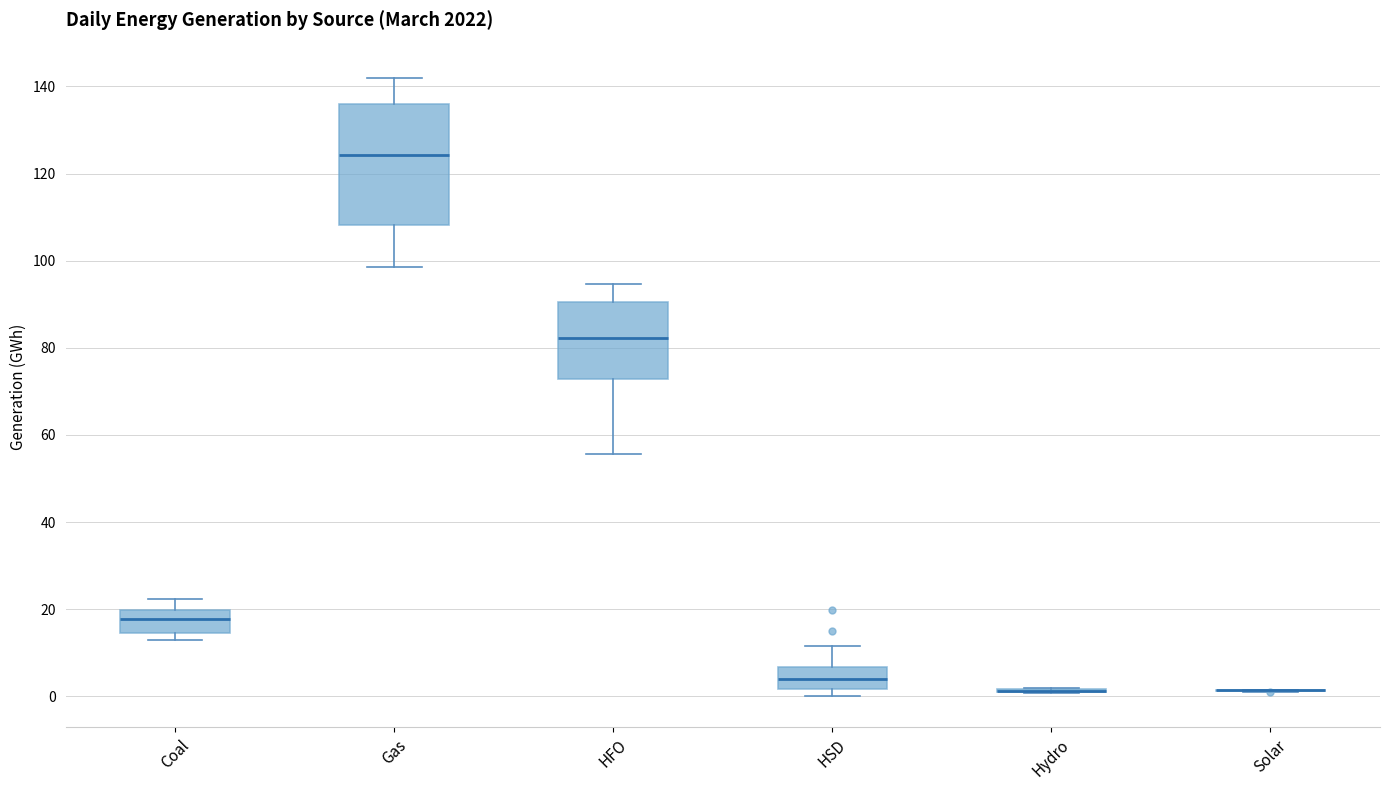

Reading left to right, read every box against the y-axis: the position of its median line, the range the box covers, and the ends of its whiskers. The values are not printed on the chart, so give them approximately, as read against the axis.

Coal: median 18, box 14 to 20, whiskers 12 to 22
Gas: median 124, box 108 to 136, whiskers 98 to 142
HFO: median 82, box 72 to 90, whiskers 56 to 94
HSD: median 4, box 2 to 6, whiskers 0 to 12
Hydro: box collapsed to a line at 2, whiskers 0 to 2
Solar: box collapsed to a line at 2, whiskers 2 to 2